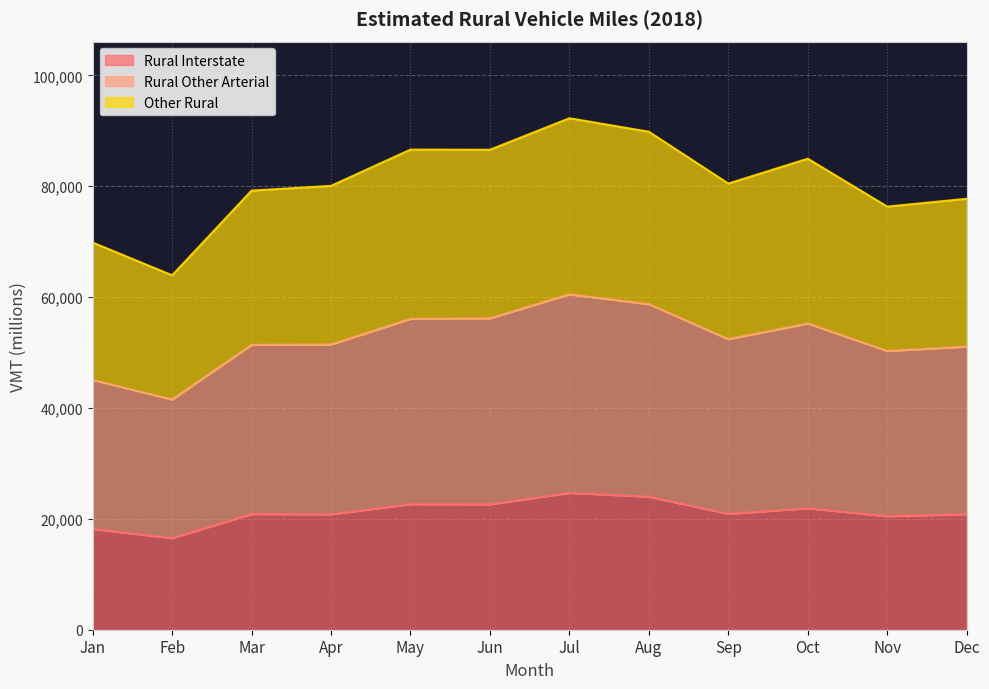

Reading left to right, extract all data points from this chart.

Rural Interstate: Jan=18160	Feb=16527	Mar=20876	Apr=20813	May=22653	Jun=22615	Jul=24687	Aug=23986	Sep=20902	Oct=21906	Nov=20475	Dec=20844
Rural Other Arterial: Jan=45068	Feb=41522	Mar=51387	Apr=51456	May=56077	Jun=56177	Jul=60496	Aug=58733	Sep=52418	Oct=55240	Nov=50278	Dec=51075
Other Rural: Jan=69850	Feb=63942	Mar=79221	Apr=80078	May=86619	Jun=86592	Jul=92275	Aug=89841	Sep=80491	Oct=84977	Nov=76336	Dec=77745